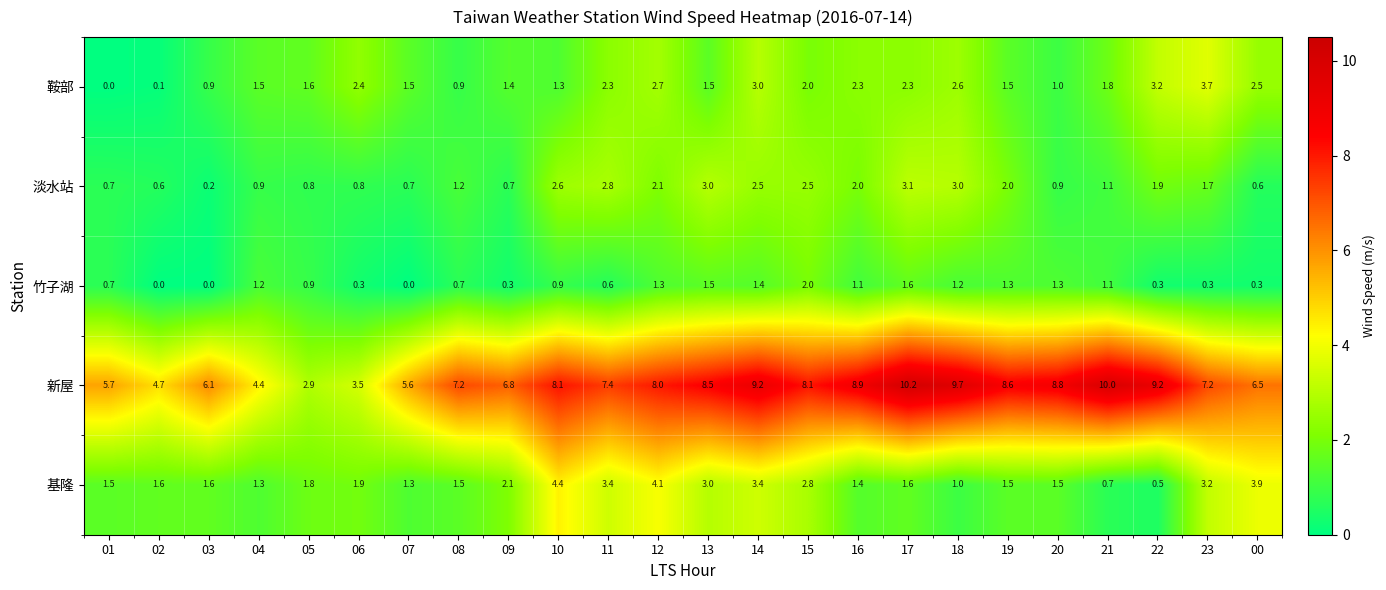

What is the spread (max minus min) of values at 00?

6.2